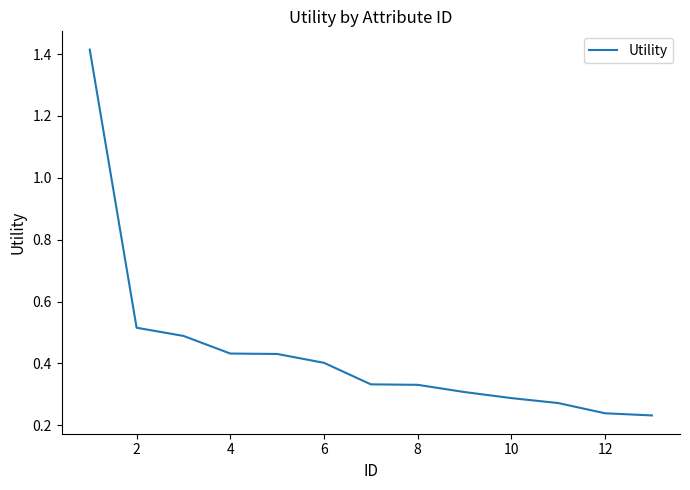

What is the difference between the maximum and minimum values?

1.2